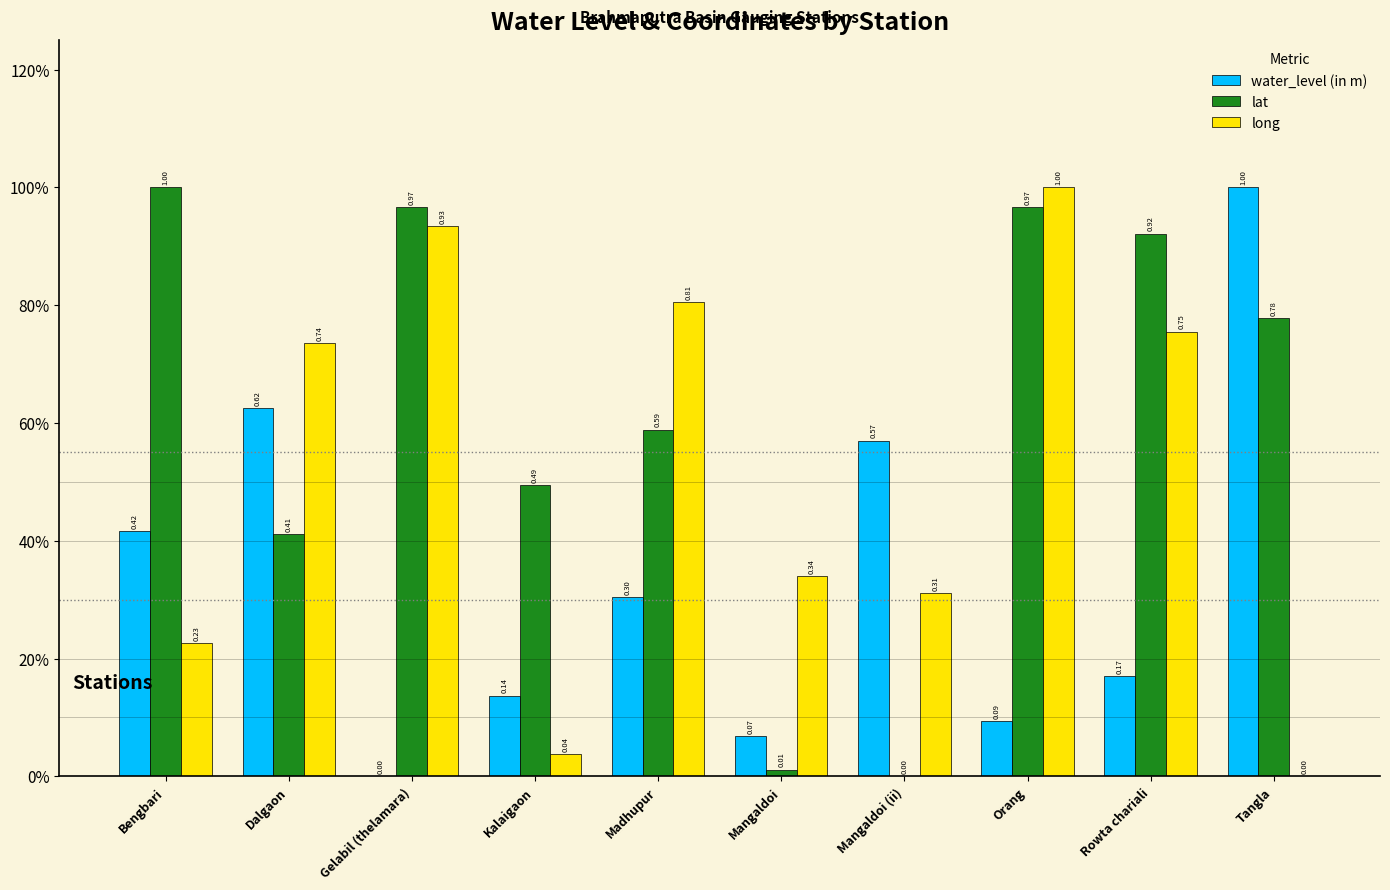

Which category has the highest value in the lat series?

Bengbari